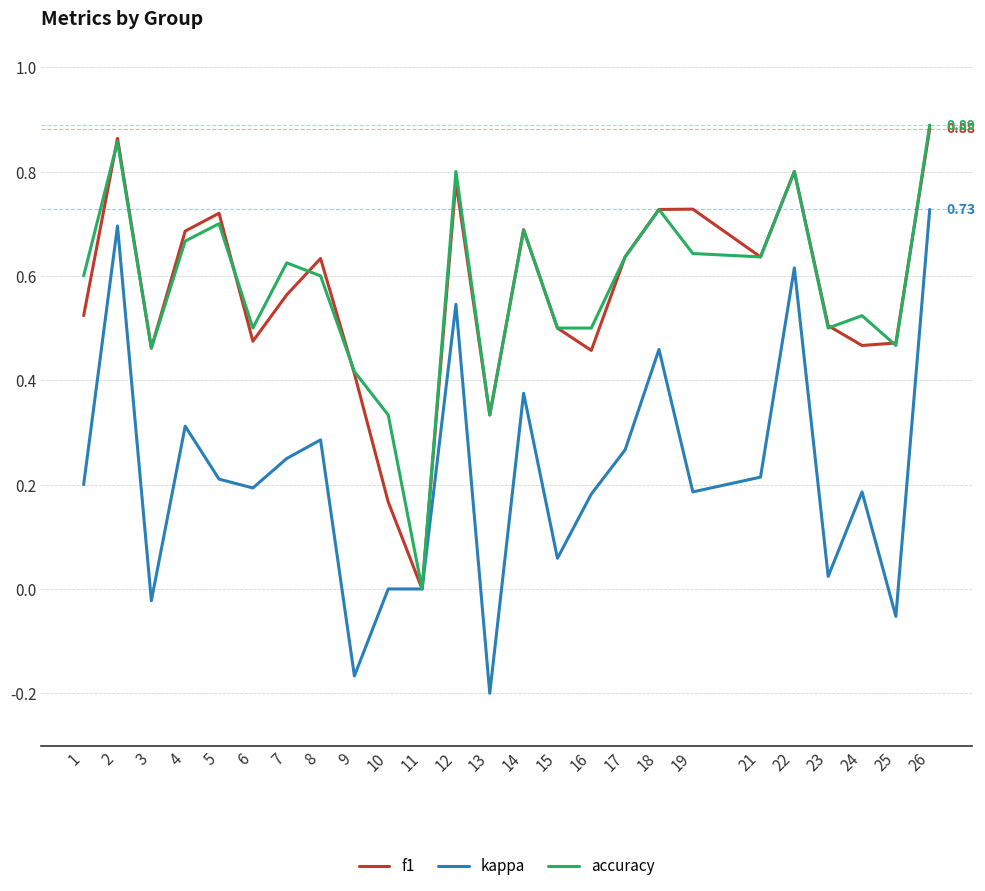

At which category does f1 reach its first local peak?

2